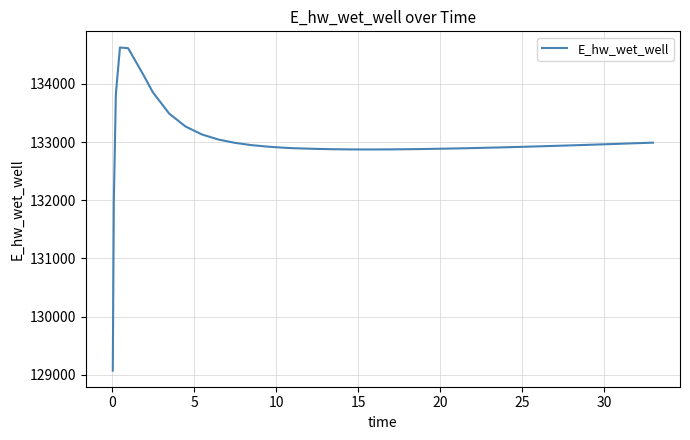

How many lines are shown in the chart?

1